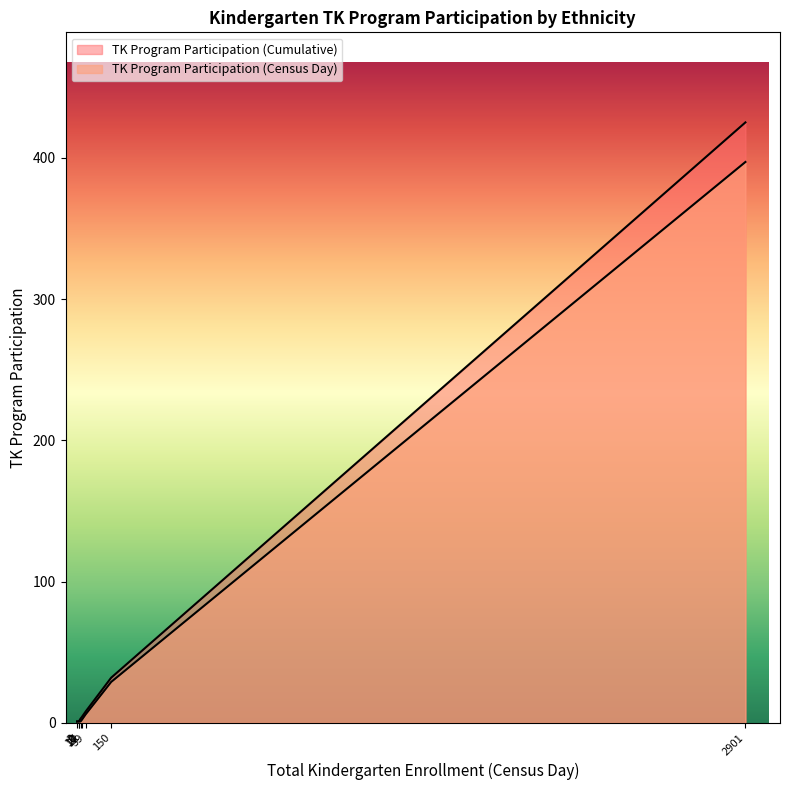

List the series in order of their overall mean, highest first.

TK Program Participation (Cumulative), TK Program Participation (Census Day)